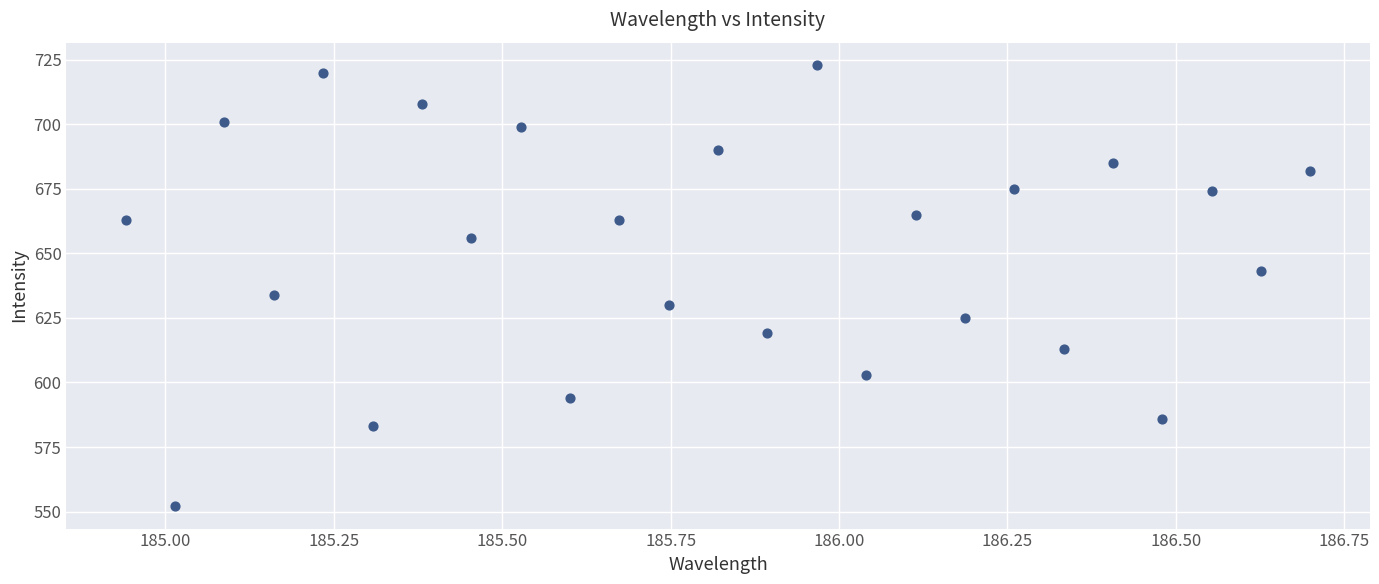

What is the range of Y values (max minus min)?

171